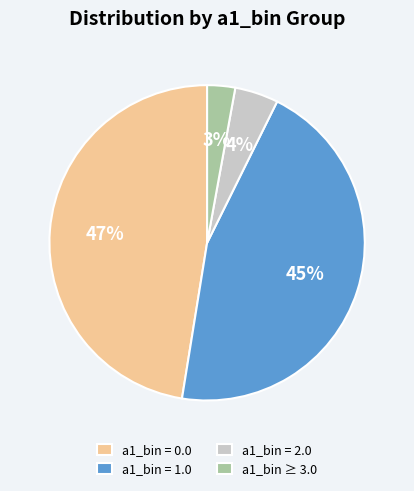

To the nearest percent, what is the average slice percentage?

25%